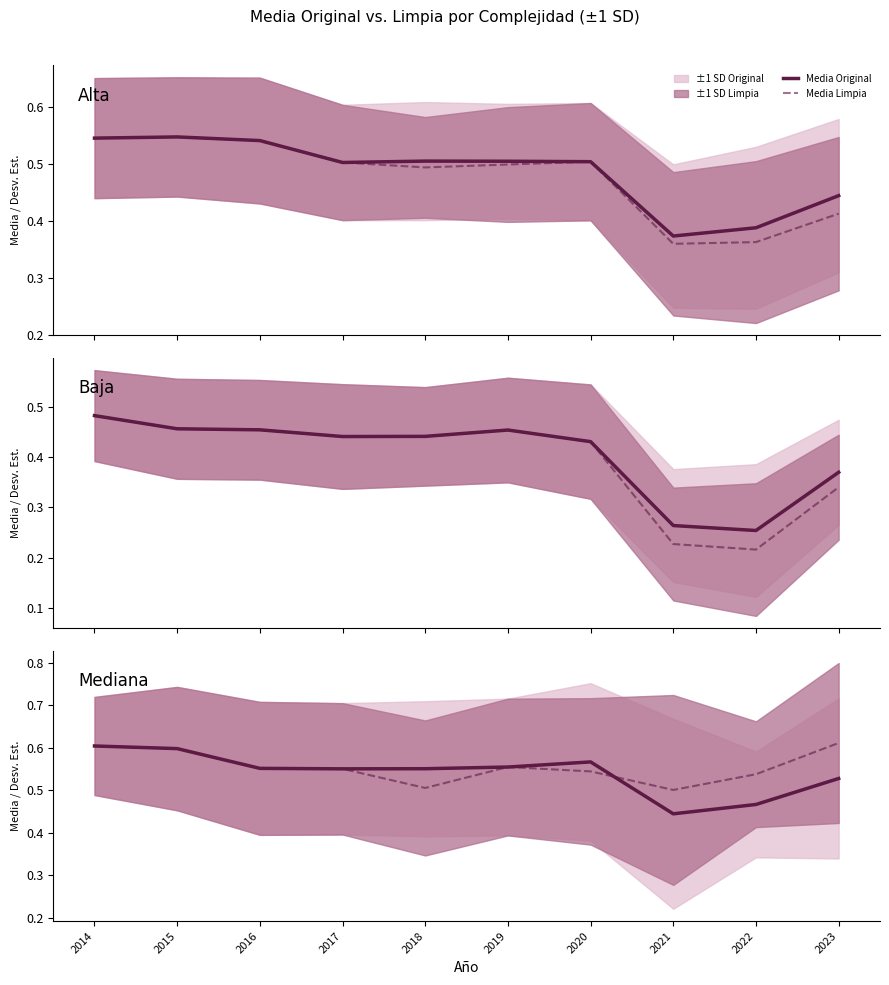

The Media Limpia series shows 0.8 at 2016. True or false?

False